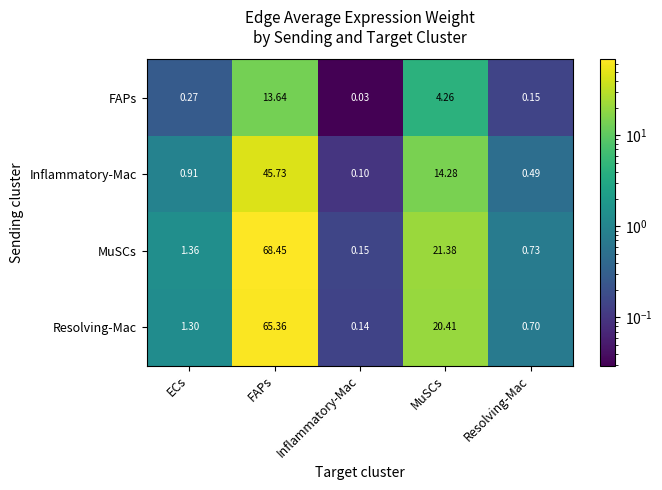

Where does the Resolving-Mac series first go above 1?

ECs